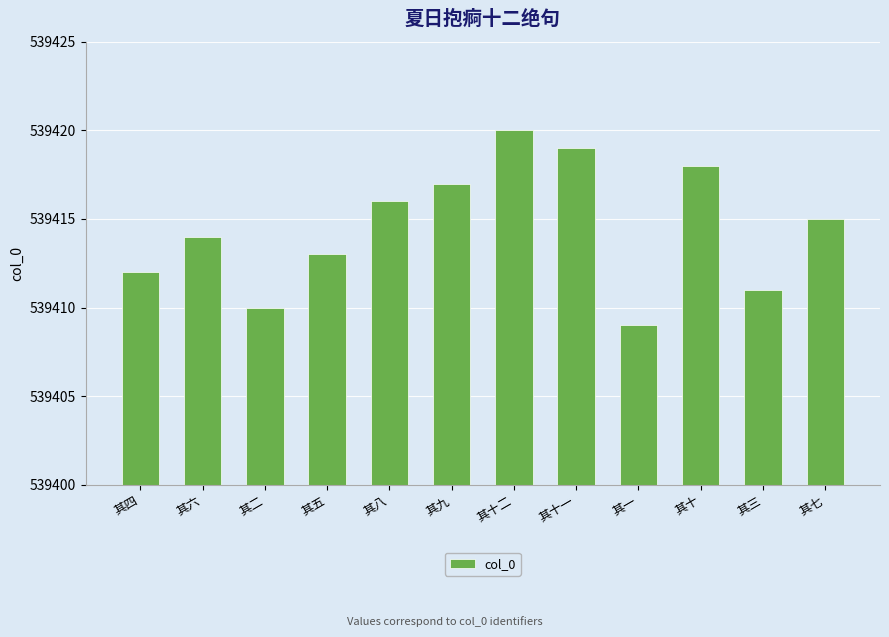

Reading right to left, transcribe all the data shown in this chart.

539415	539411	539418	539409	539419	539420	539417	539416	539413	539410	539414	539412